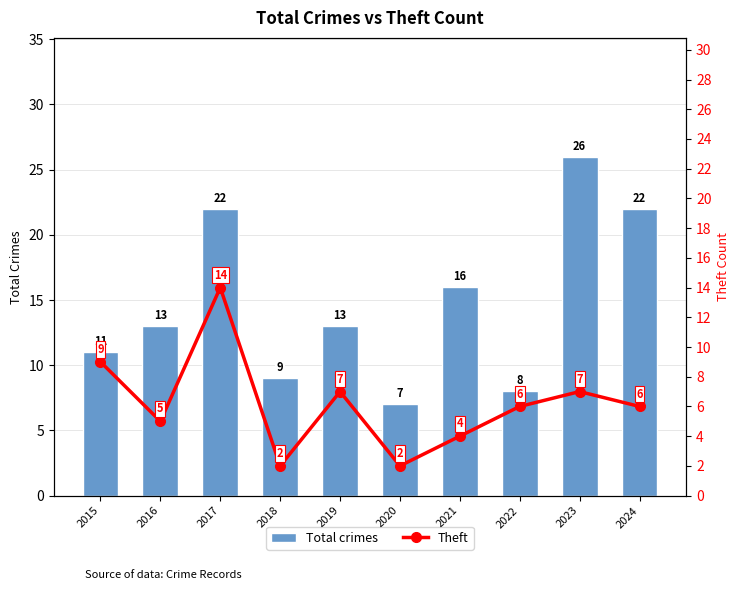

At which label is Total crimes closest to 16?

2021